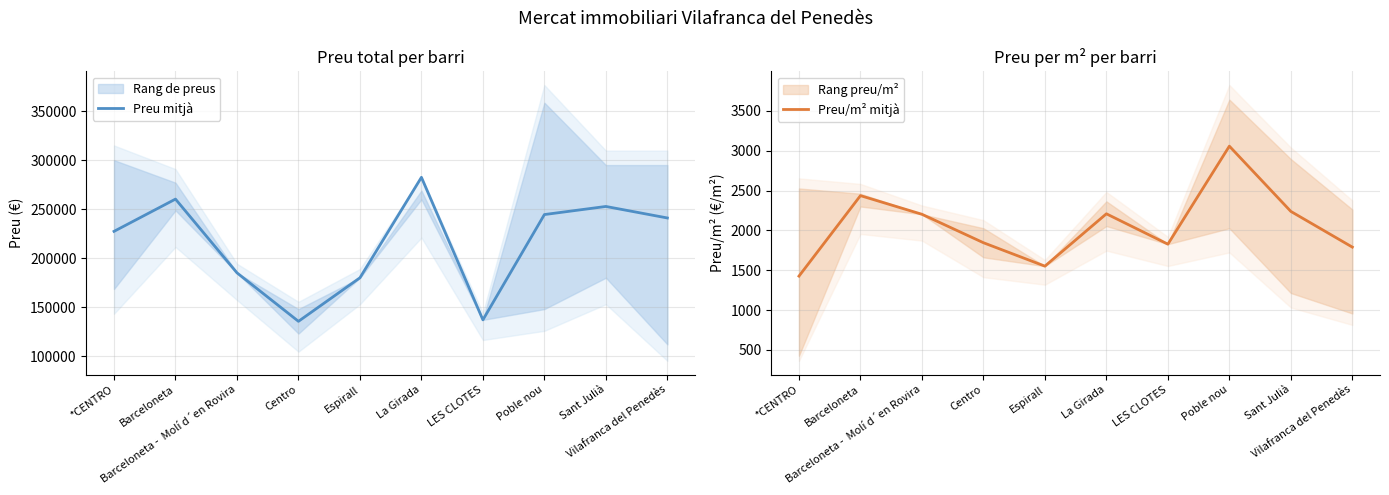

Reading left to right, transcribe all the data shown in this chart.

Preu mitjà: 227333	260267	185000	135500	179950	282500	137000	244485	252750	241000
Preu/m² mitjà: 1426	2436	2202	1845	1551	2208	1827	3057	2238	1790